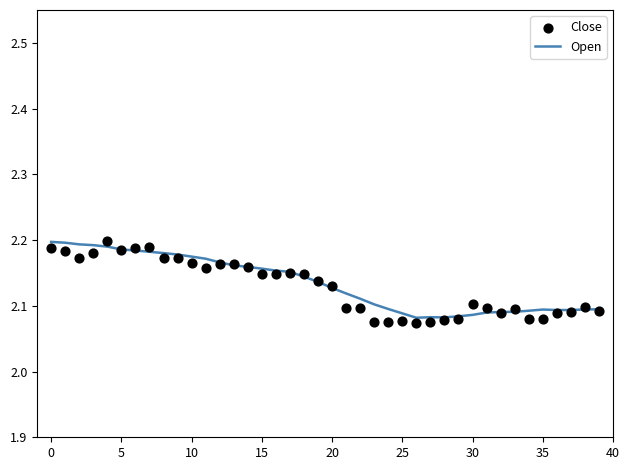

Which series reaches the minimum Y coordinate?

Close